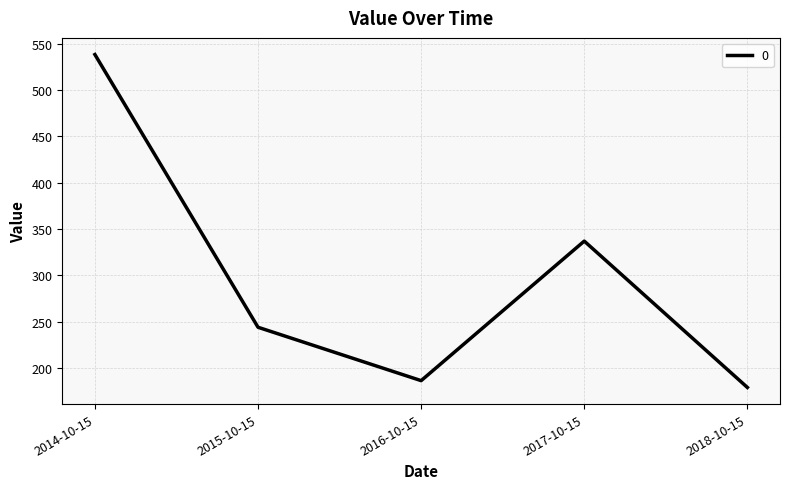

Rank the categories by value from highest to lowest.

2014-10-15, 2017-10-15, 2015-10-15, 2016-10-15, 2018-10-15